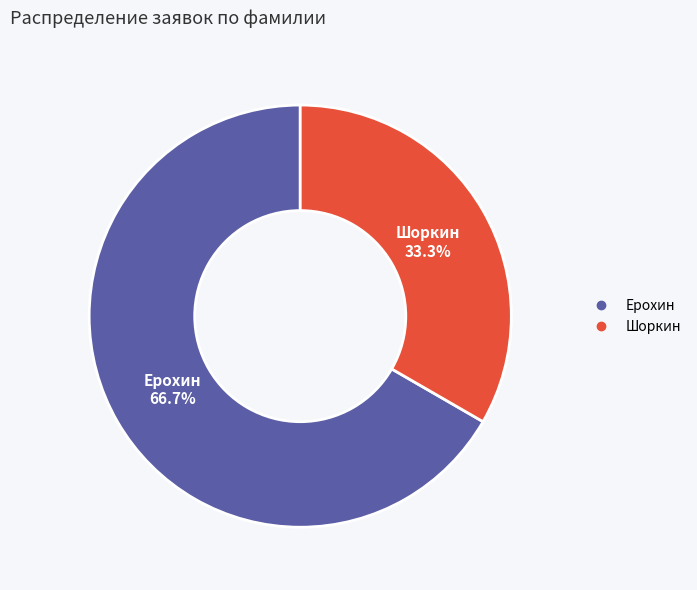

To the nearest percent, what is the combined percentage of Ерохин and Шоркин?

100%